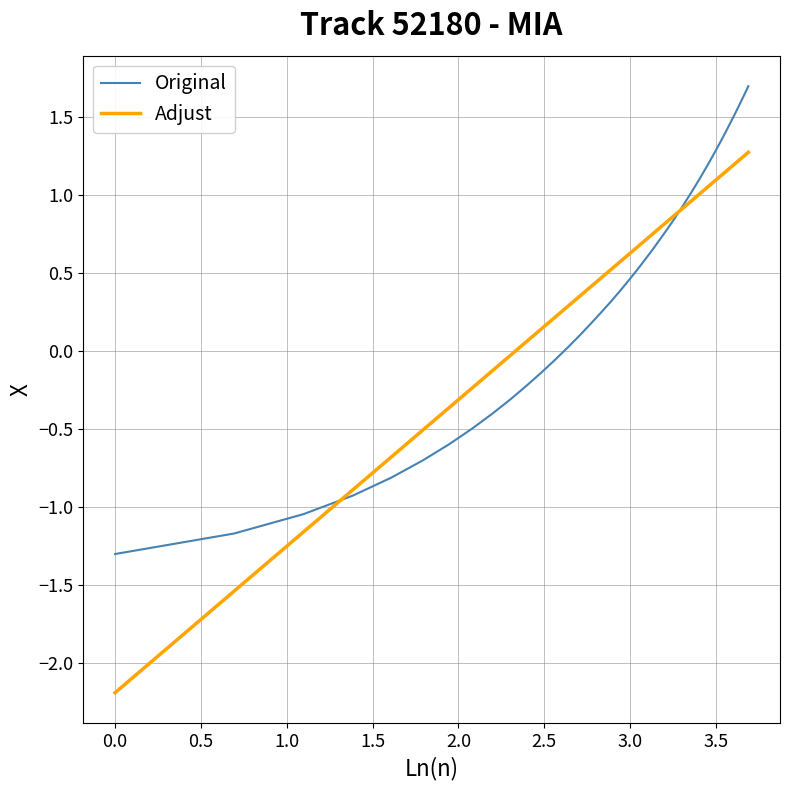

How many times do Adjust and Original cross each other?

2